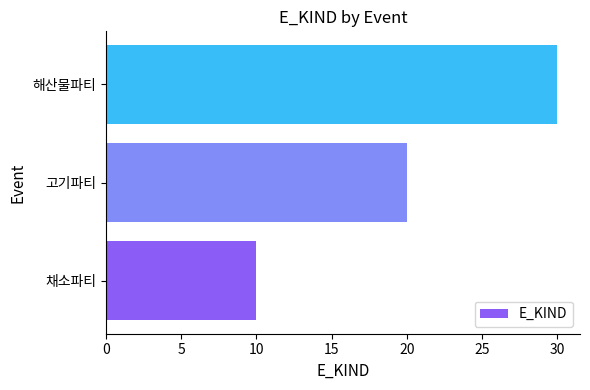

Is it true that the value at 고기파티 is 27?

False